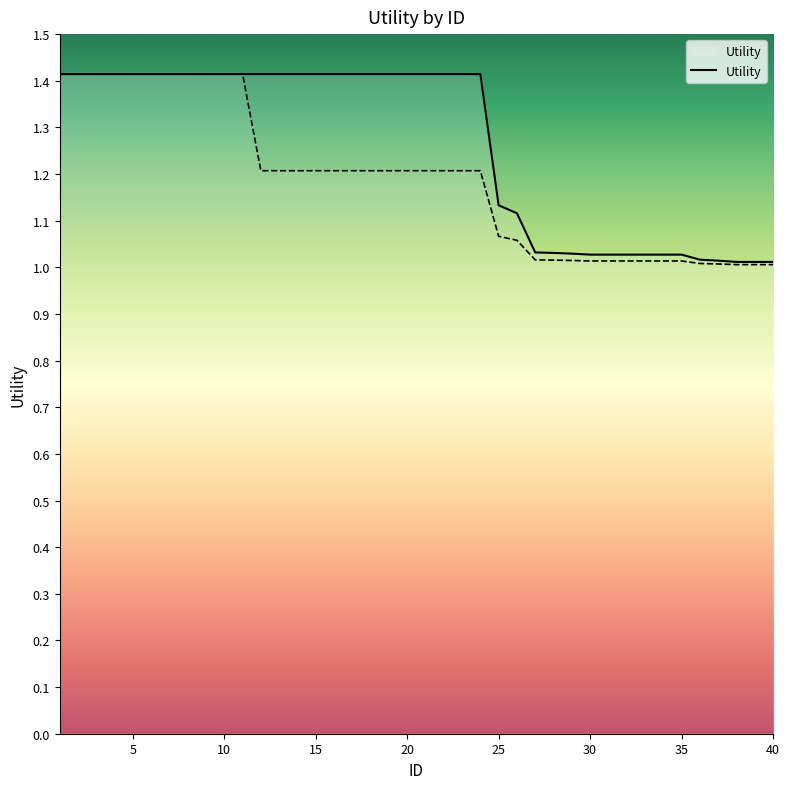

Between 37 and 2, which is larger?

2